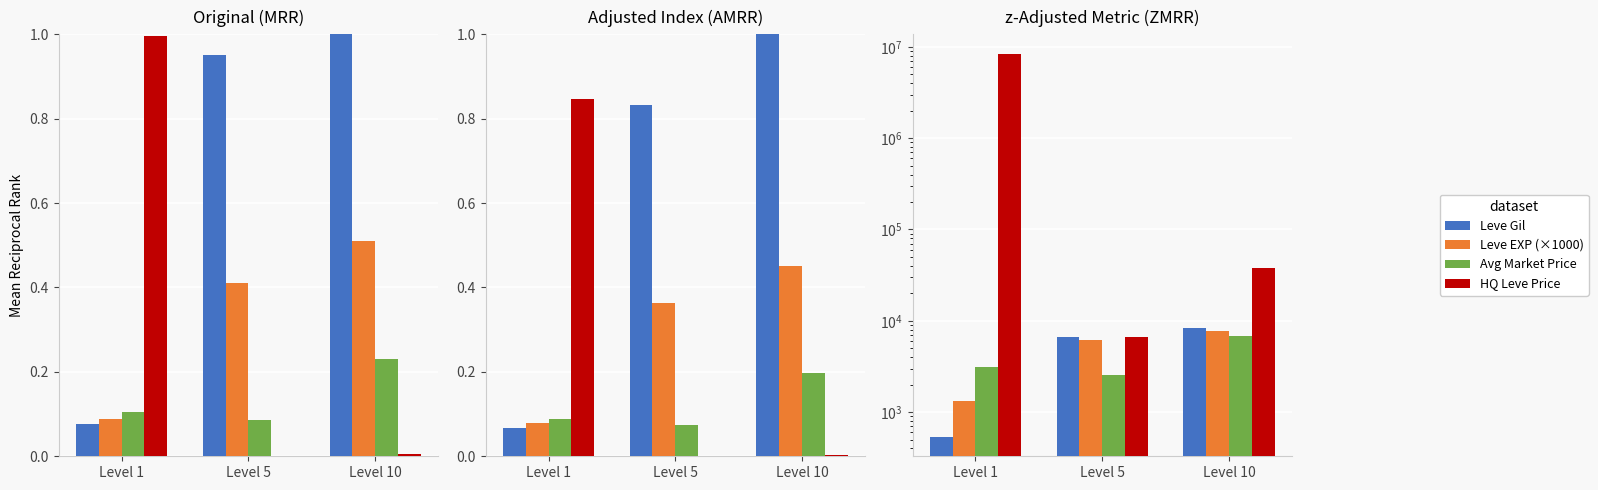

What is the value of the Leve EXP (×1000) bar at the 1st from the left?

1333.3